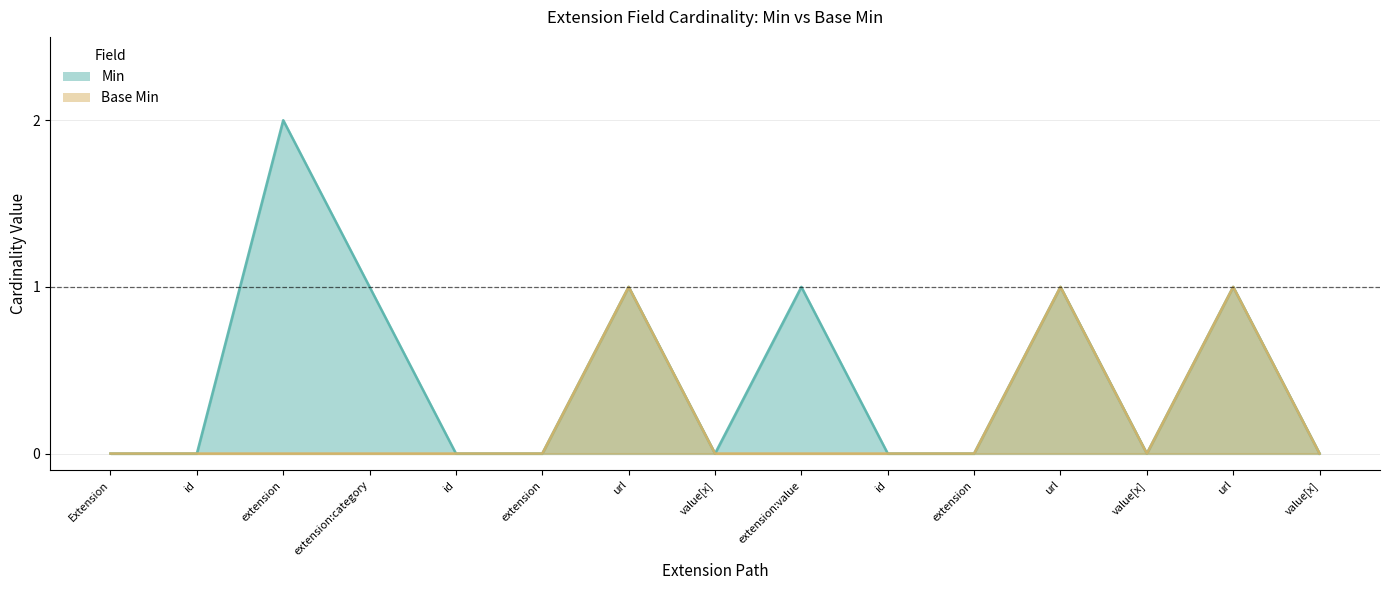

At which category does the chart reach its minimum across all series?

Extension